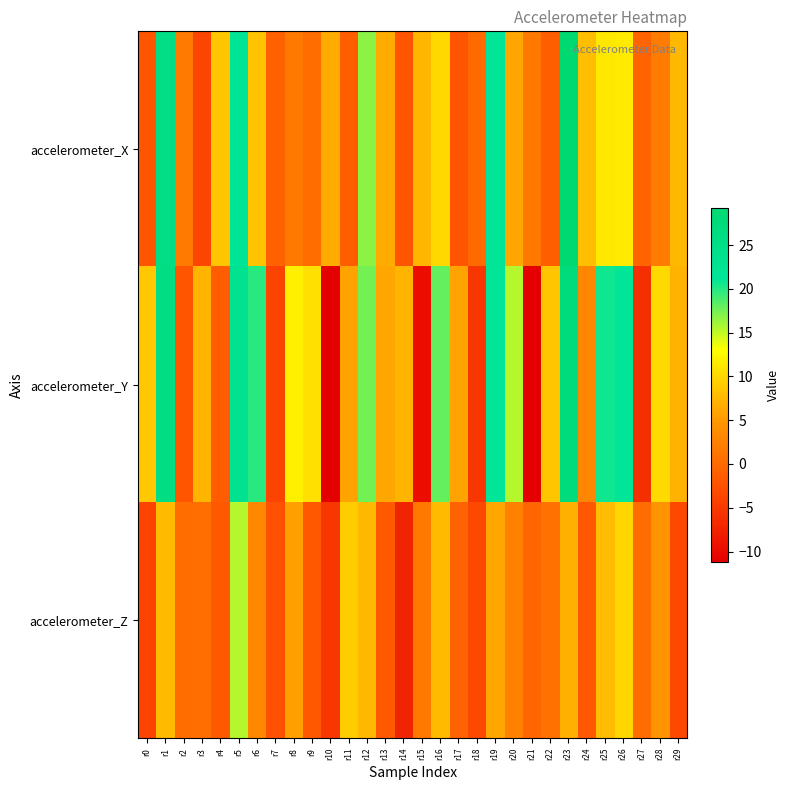

Rank the series by their maximum value, from lowest to highest.

accelerometer_Z, accelerometer_Y, accelerometer_X